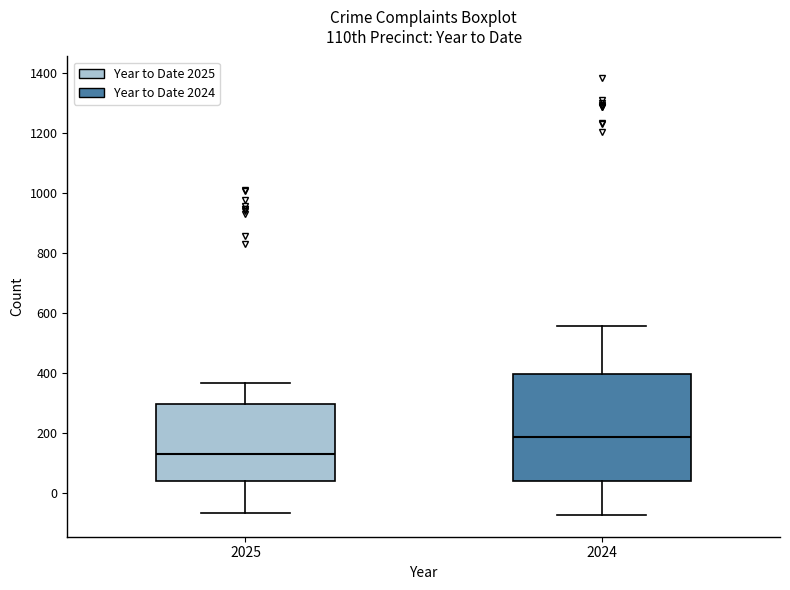

Reading left to right, read every box against the y-axis: the position of its median line, the range the box covers, and the ends of its whiskers. The values are not printed on the chart, so give them approximately, as read against the axis.

2025: median 140, box 40 to 300, whiskers -60 to 360
2024: median 180, box 40 to 400, whiskers -80 to 560